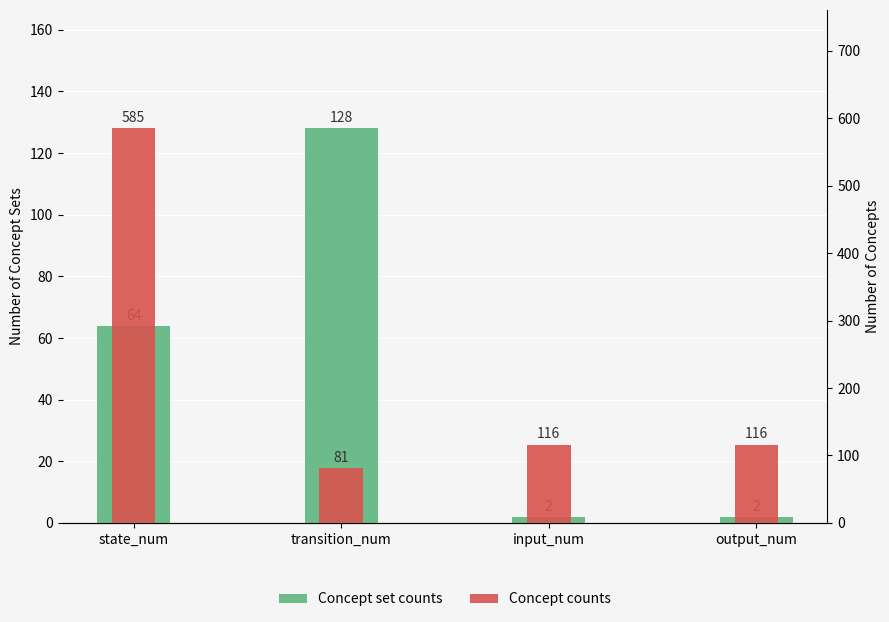

Does the chart contain any negative values?

No